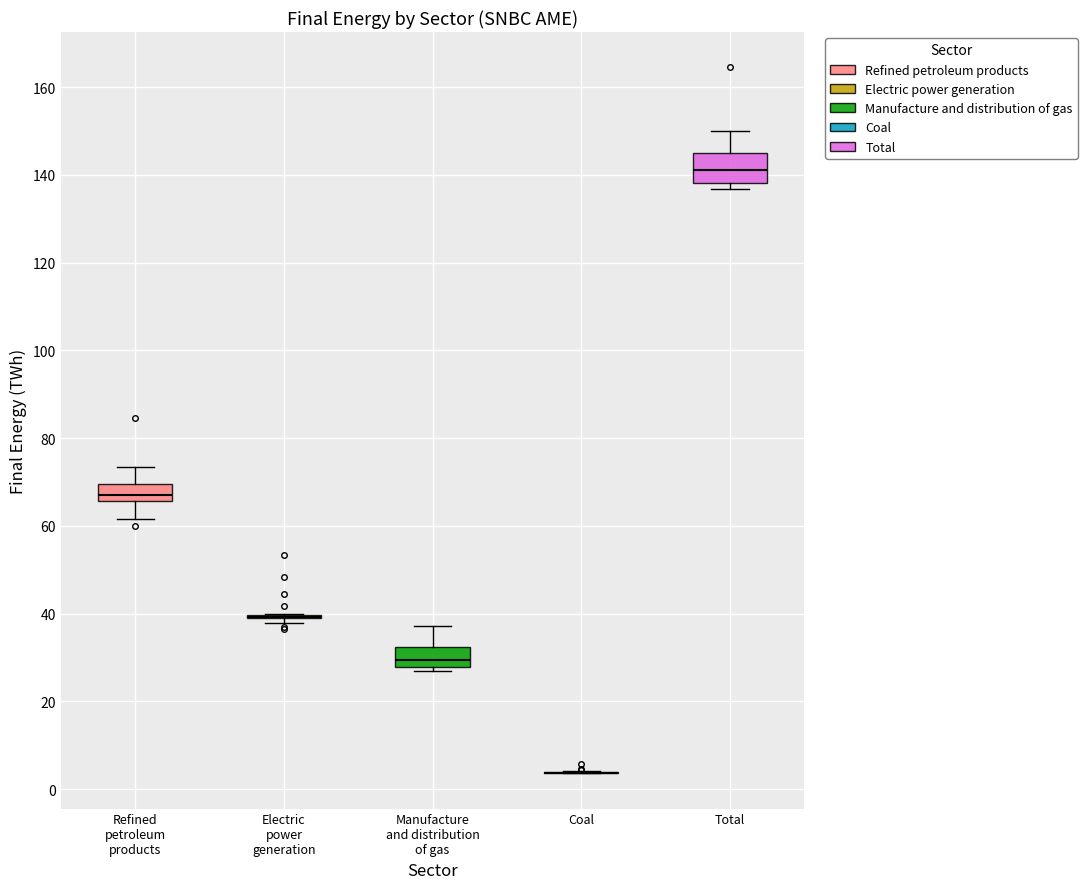

Reading left to right, read every box against the y-axis: the position of its median line, the range the box covers, and the ends of its whiskers. The values are not printed on the chart, so give them approximately, as read against the axis.

Refined petroleum products: median 66 (just above the box's lower edge), box 66 to 70, whiskers 62 to 74
Electric power generation: box collapsed to a line at 40, whiskers 38 to 40
Manufacture and distribution of gas: median 30, box 28 to 32, whiskers 26 to 38
Coal: box collapsed to a line at 4, whiskers 4 to 4
Total: median 140, box 138 to 144, whiskers 136 to 150